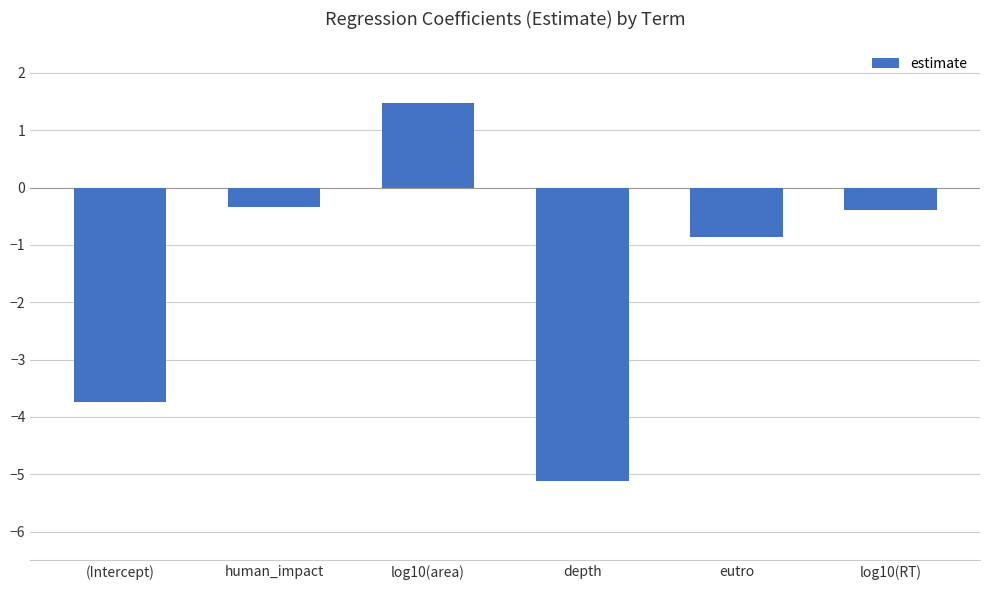

What is the sum of all values?

-9.0